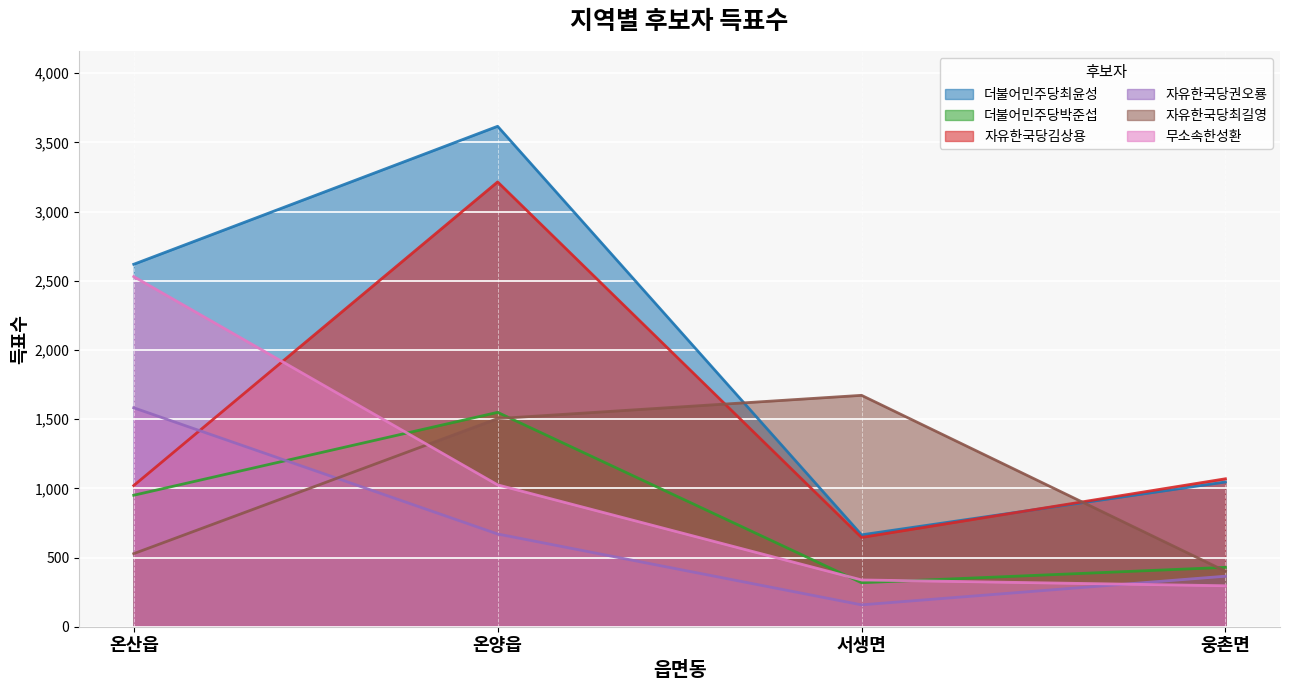

List the labels in order of 자유한국당권오룡 value, smallest first.

서생면, 웅촌면, 온양읍, 온산읍